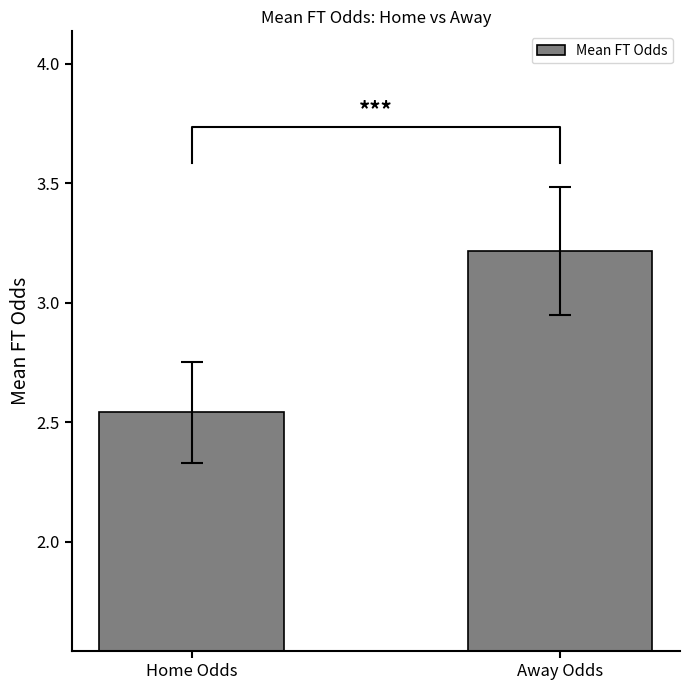

How many series are shown in this chart?

1